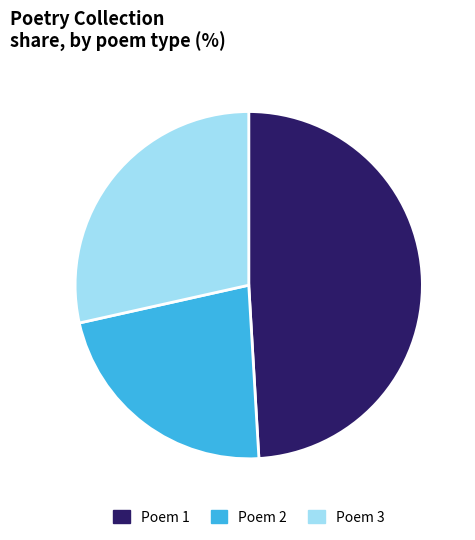

Is there any slice that represents more than half of the pie?

No